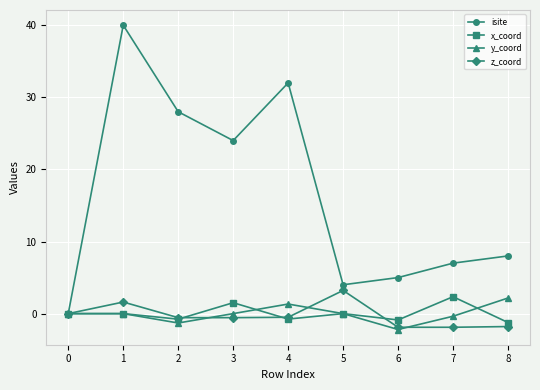

At how many categories does at least one series exceed 33?

1